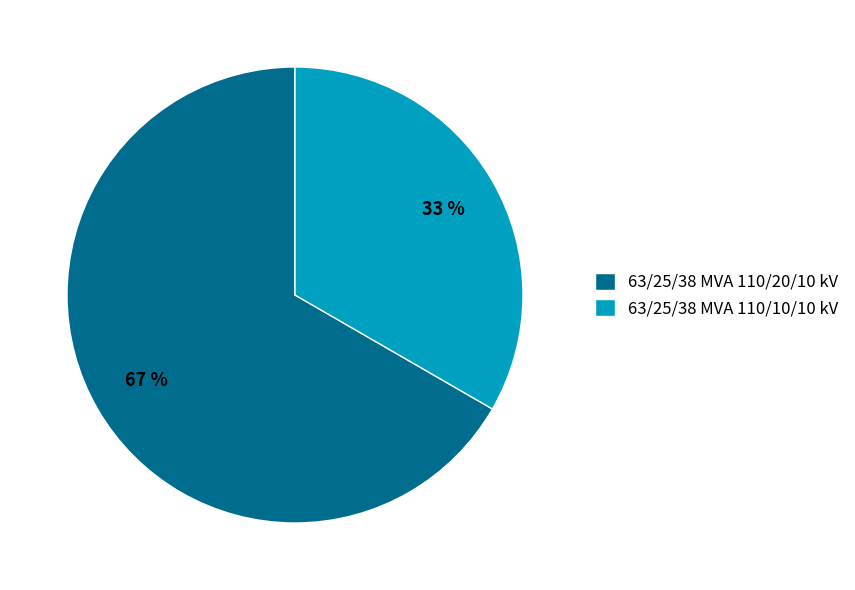

Do 63/25/38 MVA 110/10/10 kV and 63/25/38 MVA 110/20/10 kV together represent more than half of the pie?

Yes